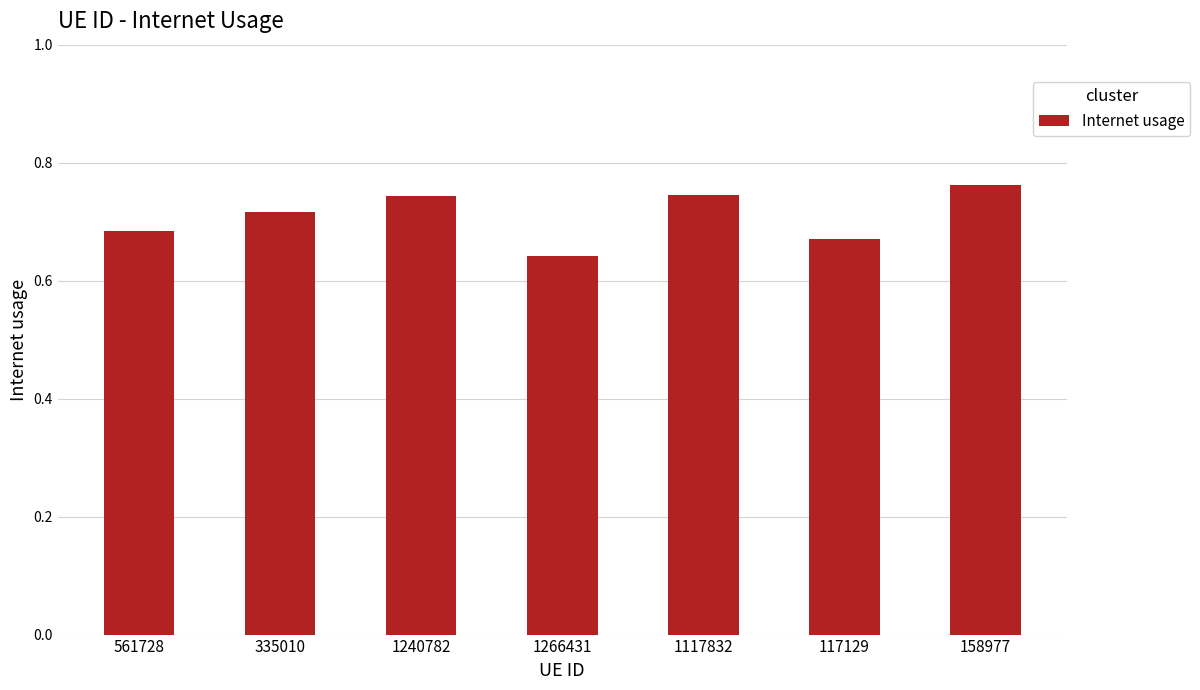

At which category does the chart reach its minimum across all series?

1266431